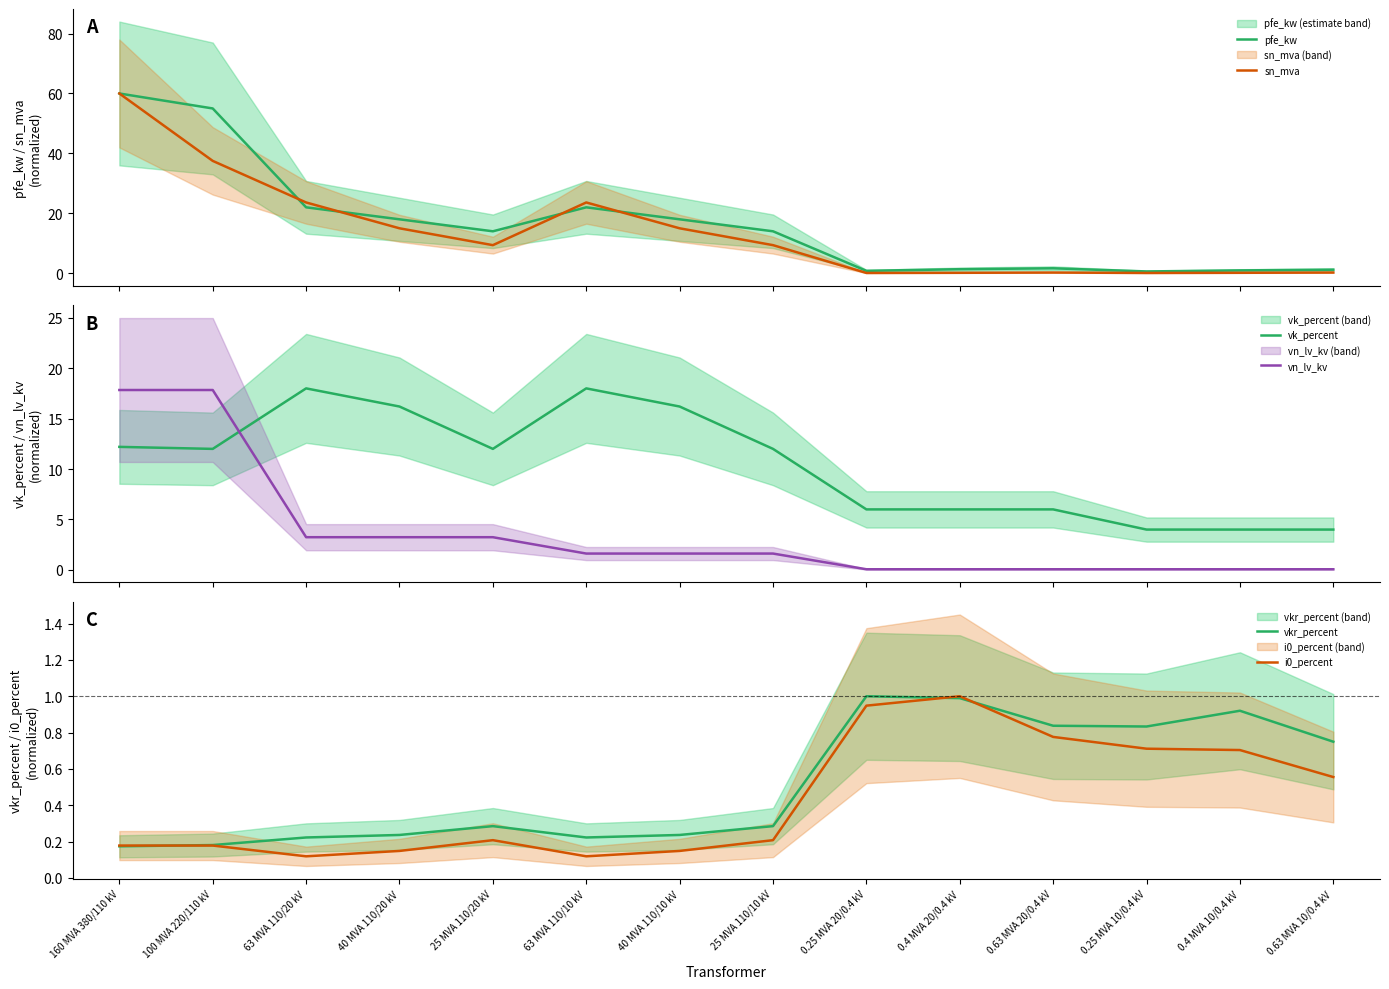

What are all the series names shown in the legend?

pfe_kw, sn_mva, vk_percent, vn_lv_kv, vkr_percent, i0_percent